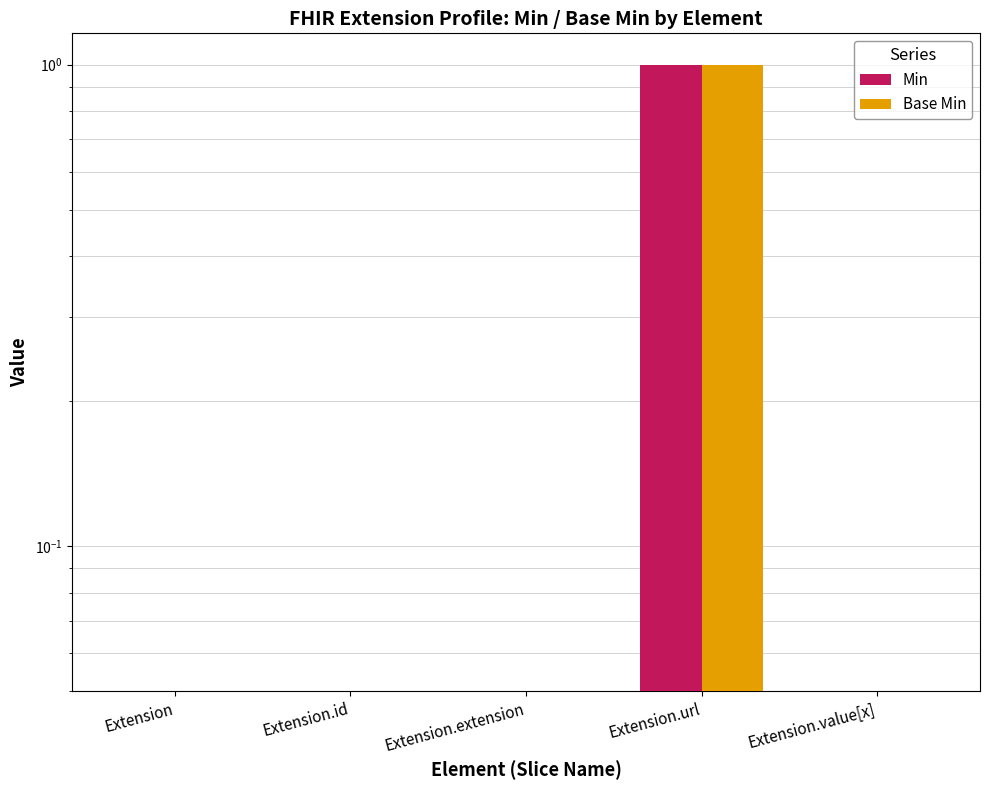

At which category does the chart reach its minimum across all series?

Extension